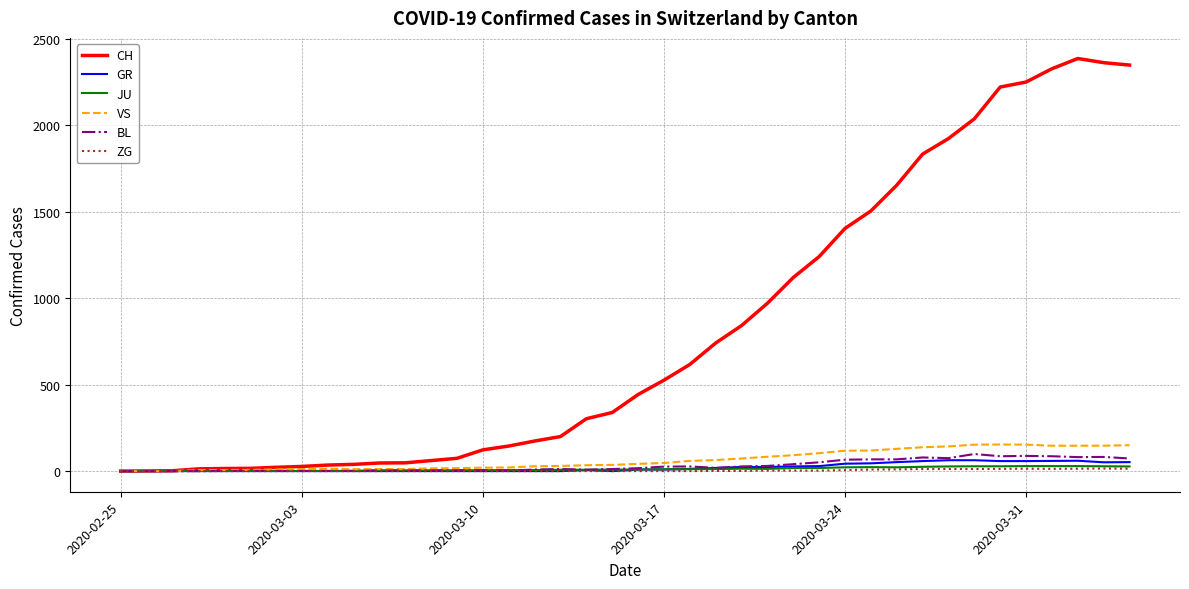

How many lines are shown in the chart?

6